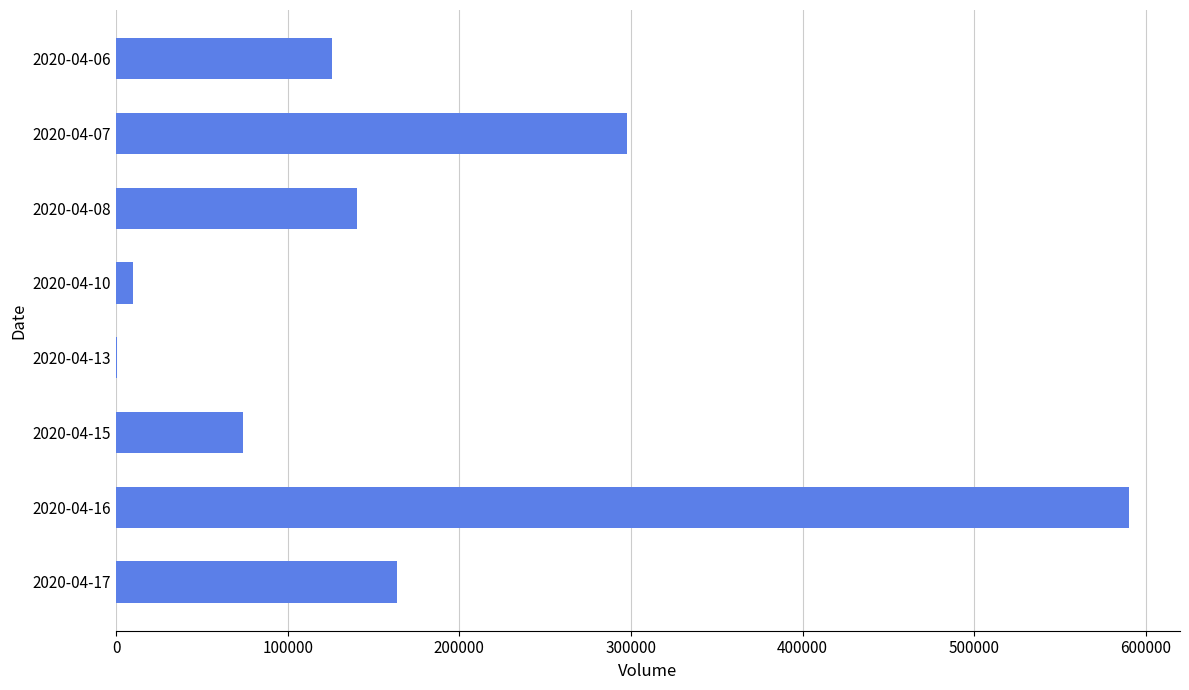

What is the sum of all values?

1401900